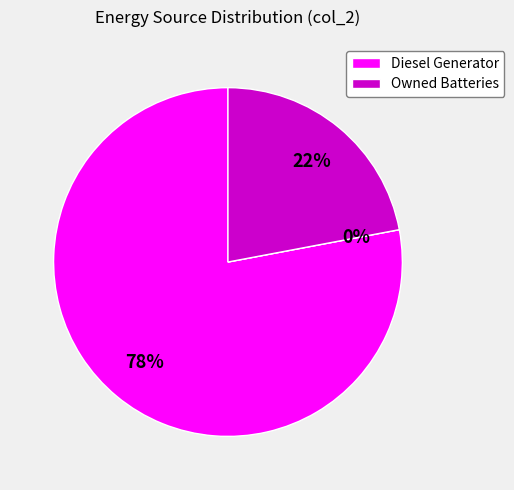

Which category accounts for the majority?

Diesel Generator